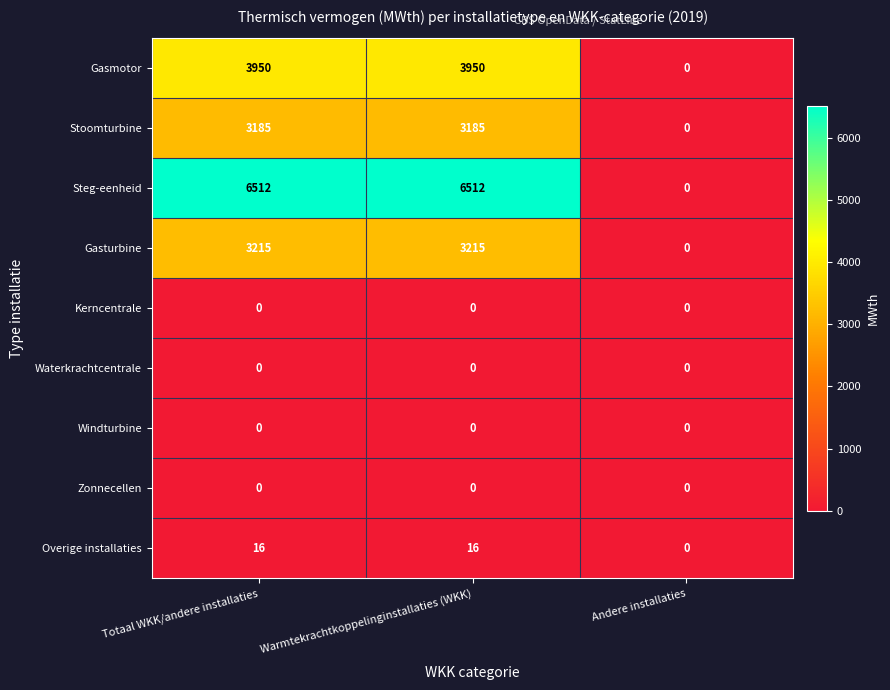

What is the total value across all series at Warmtekrachtkoppelinginstallaties (WKK)?

16878